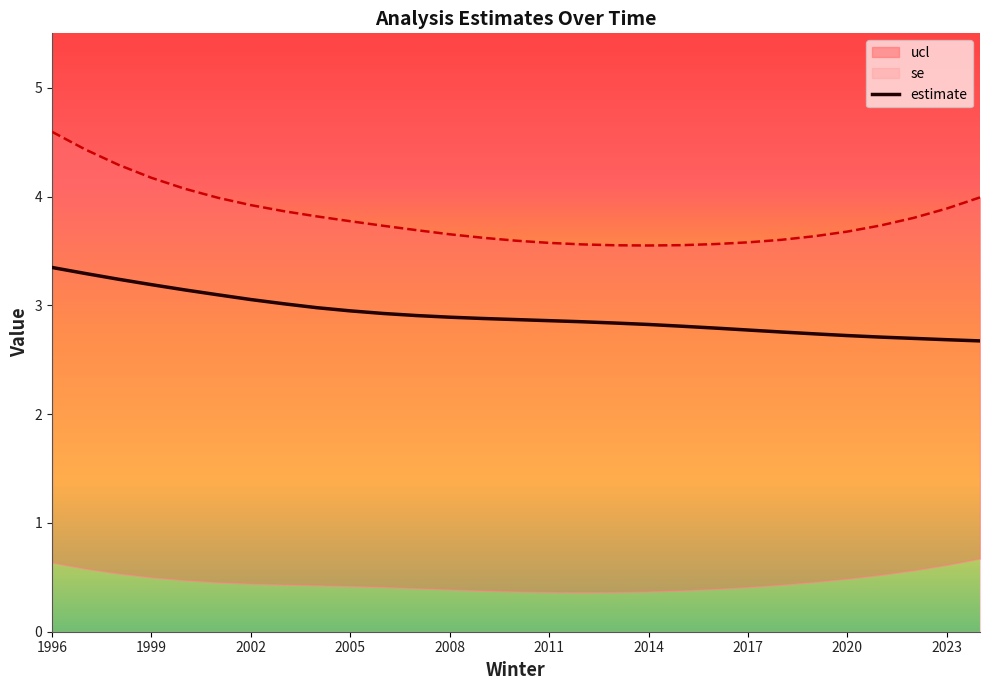

The estimate series shows 3.7 at 2020. True or false?

False